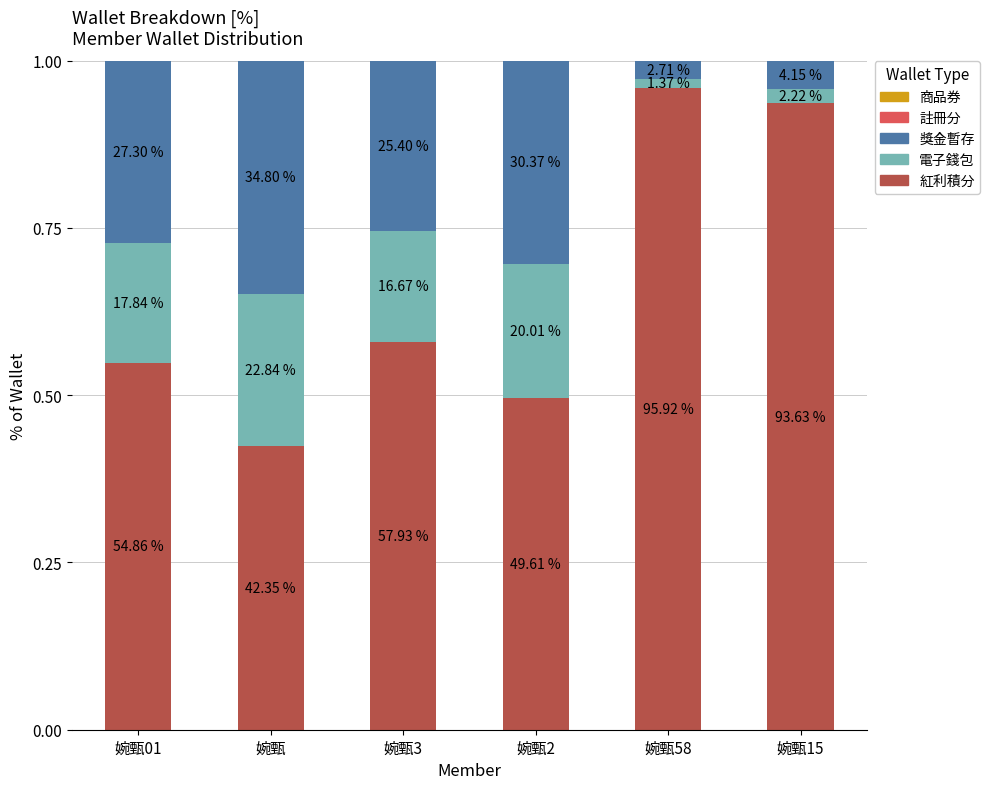

Rank the series by their maximum value, from lowest to highest.

註冊分, 商品券, 電子錢包, 獎金暫存, 紅利積分